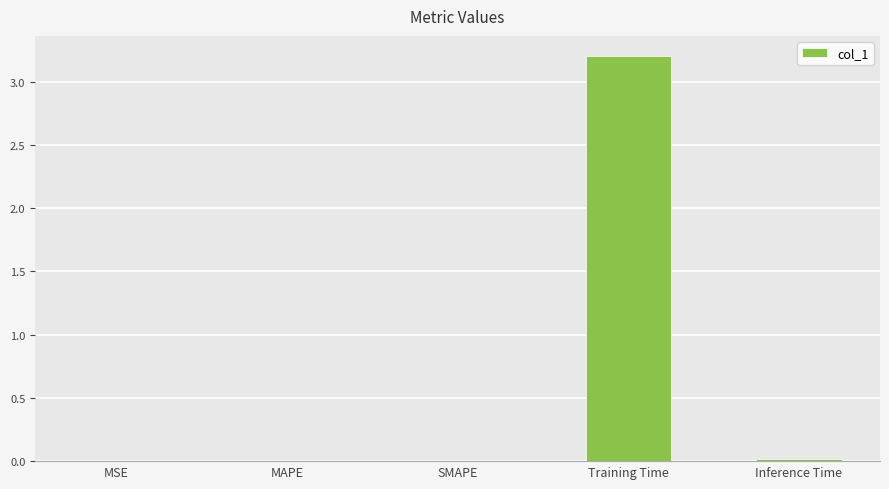

Are the bars grouped side by side (vs. stacked)?

No